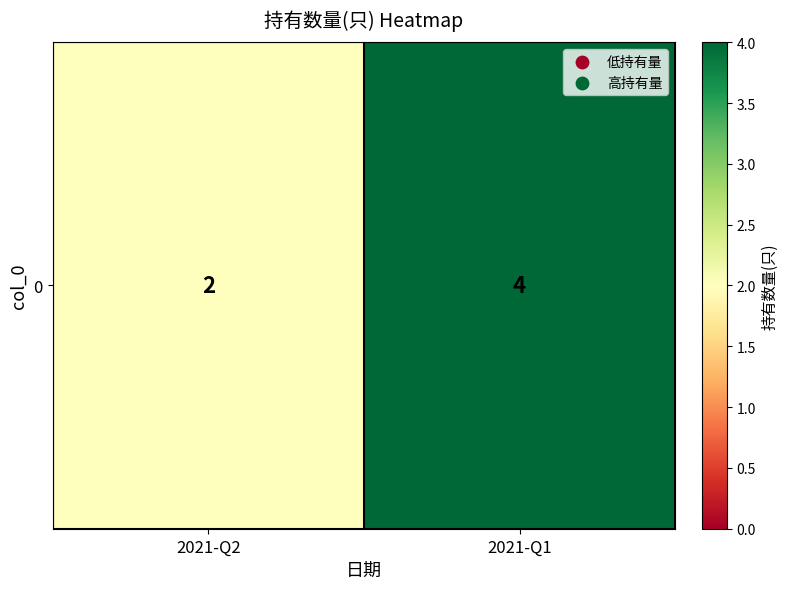

True or false: the data shows 1 at 2021-Q1.

False